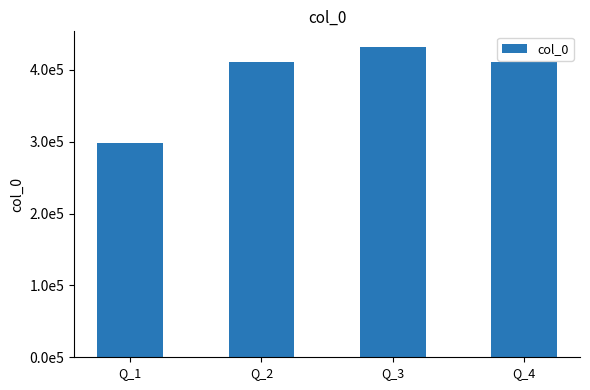

What is the value of the 2nd bar from the left?

410419